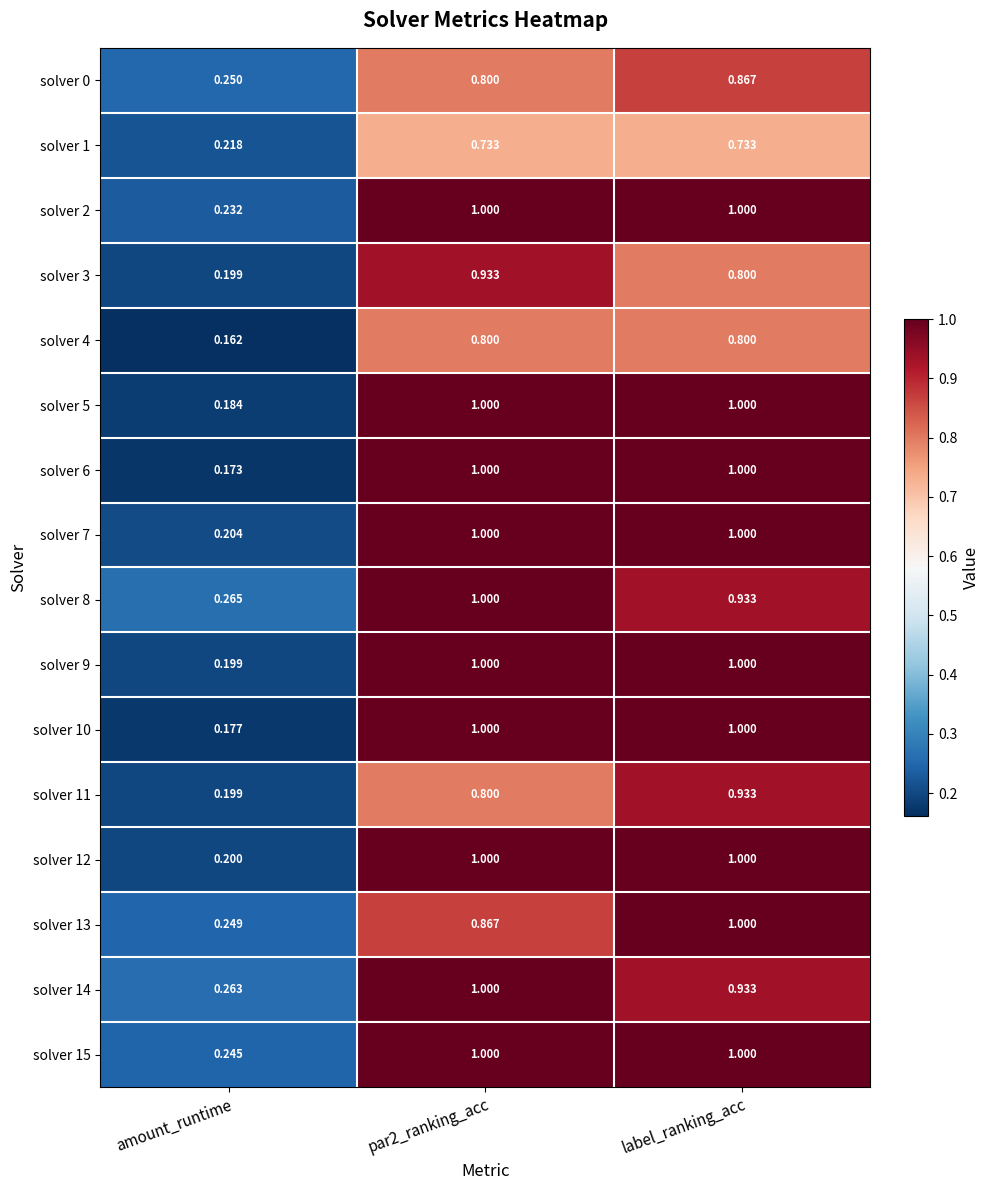

Where is solver 4 nearest to the value 0?

amount_runtime